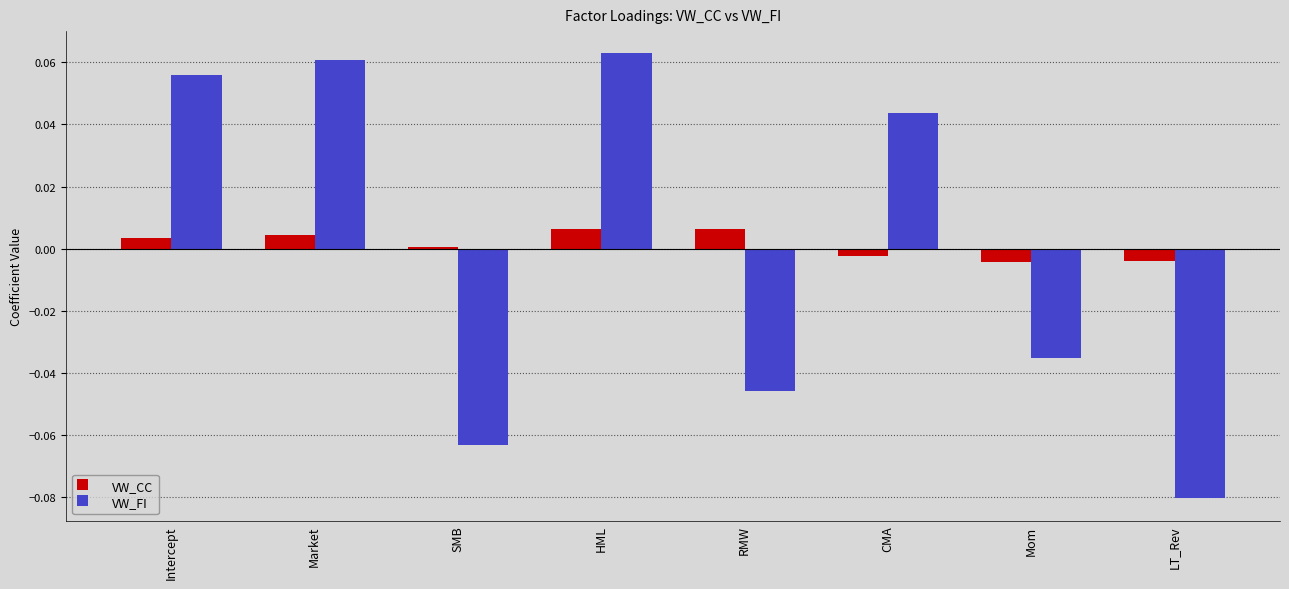

Are the bars horizontal?

No